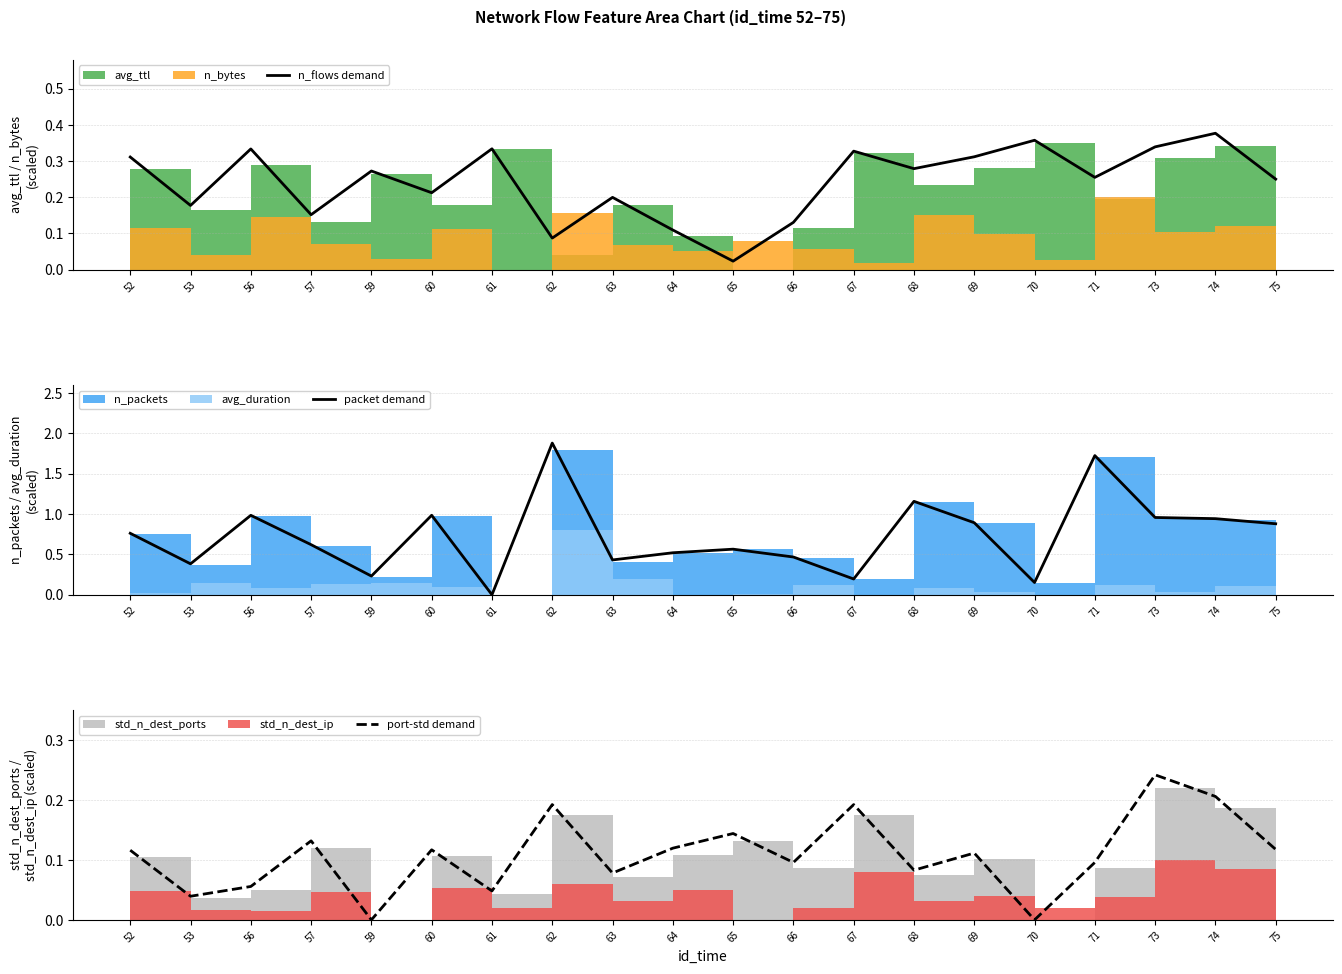

At which category is the sum across all series the highest?

62